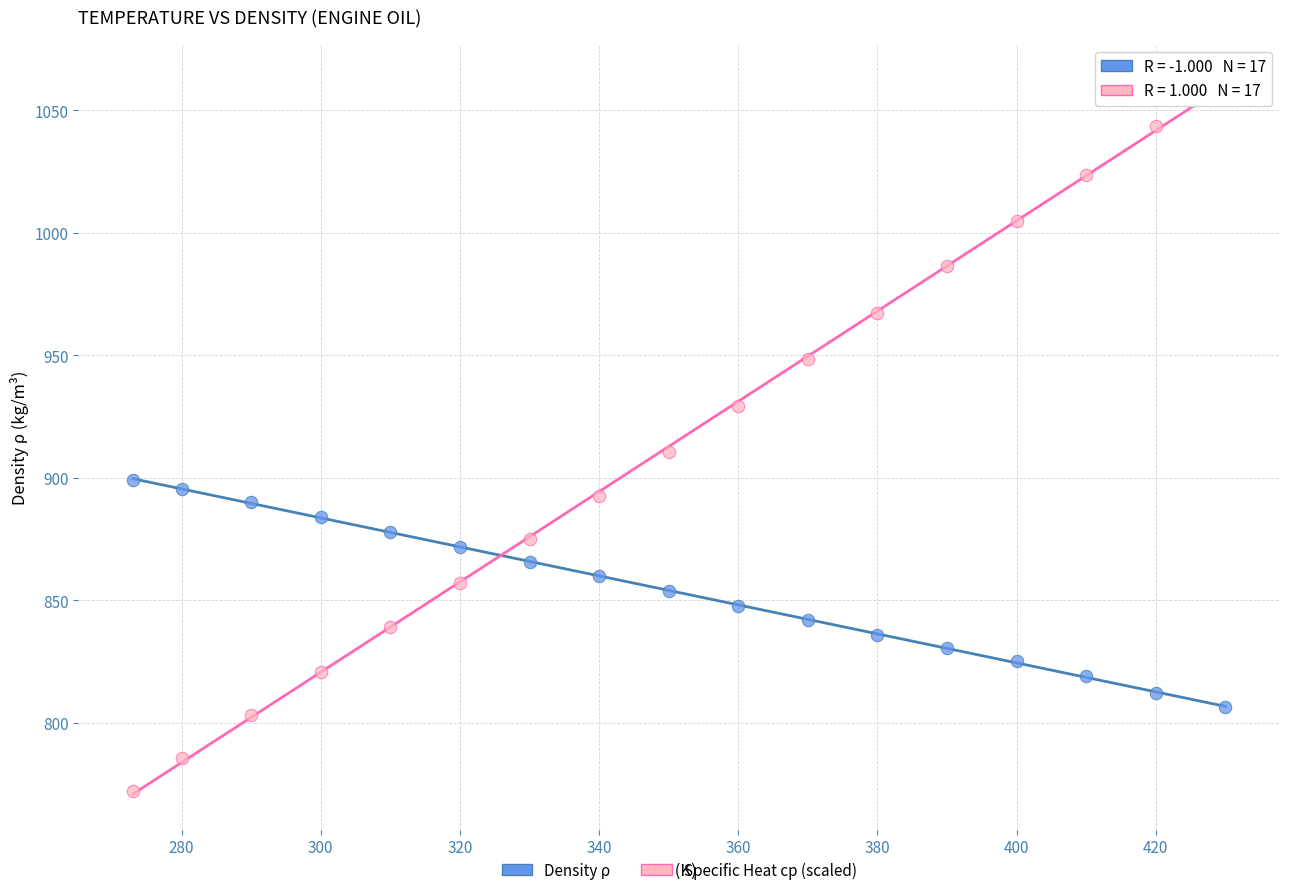

Across all data points, what is the range of X values (max minus min)?

157.0